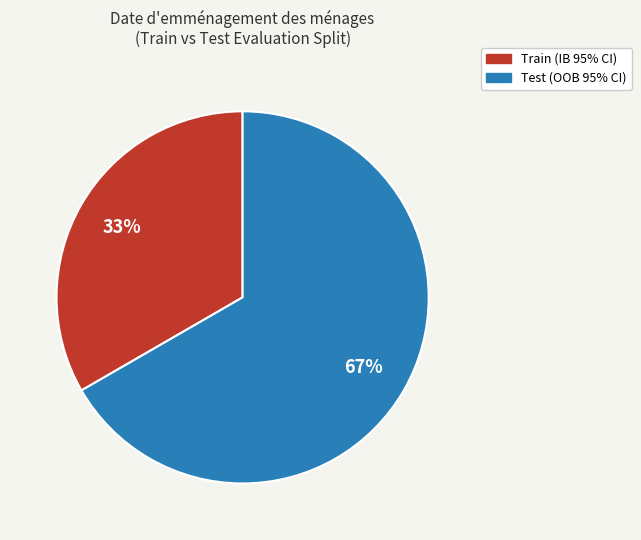

Does any single category account for the majority?

Yes